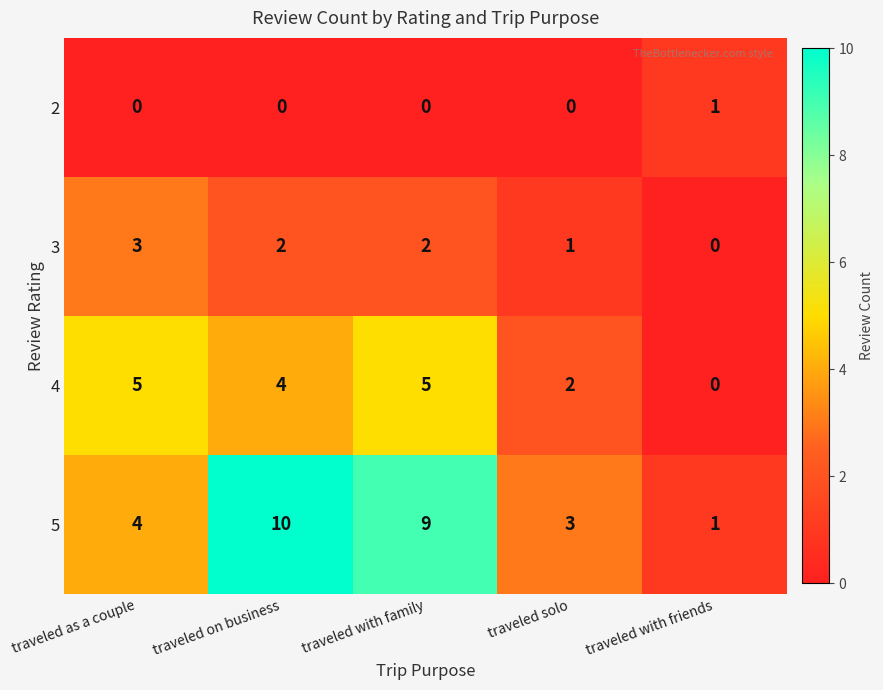

Count the number of data series in this chart.

4